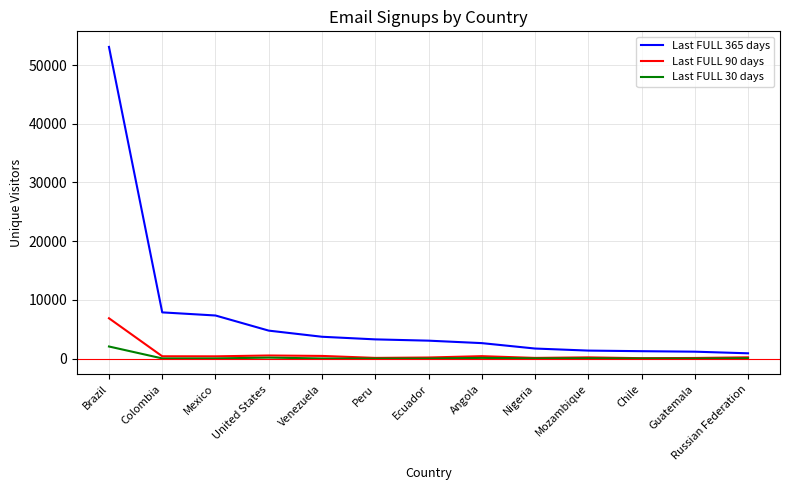

At which label does Last FULL 90 days first exceed 214?

Brazil